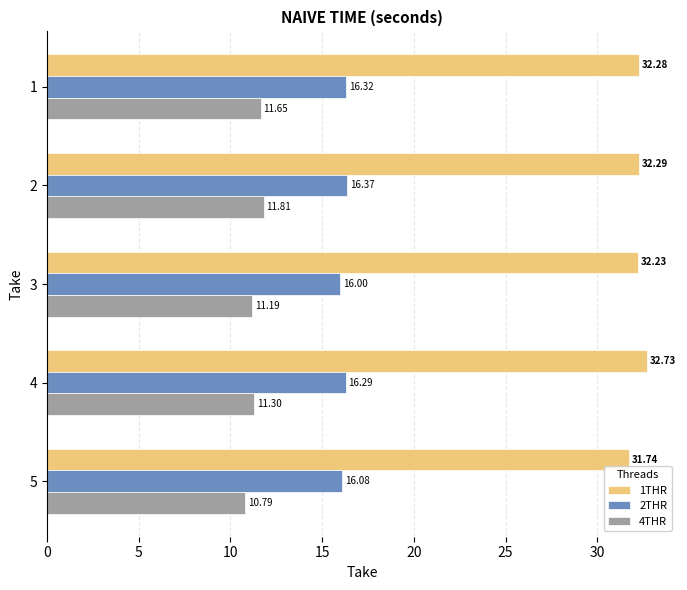

What is the difference between the highest and lowest values at 5?

20.9